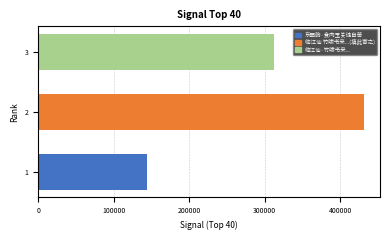

What is the change in value from 1 to 3?

+168079